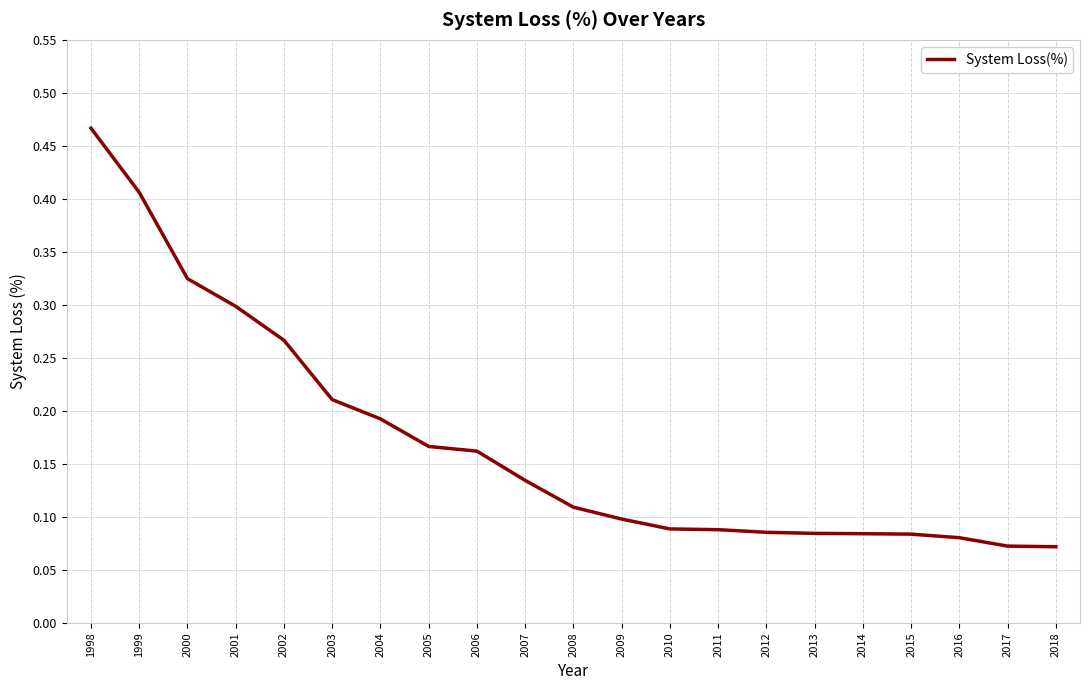

What is the change in value from 1998 to 2017?

-0.4